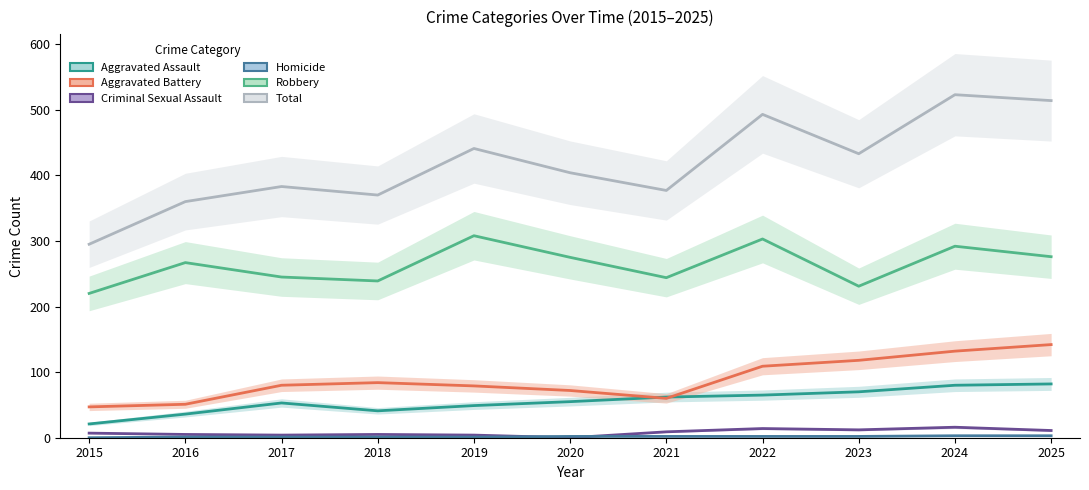

What is the difference between the Criminal Sexual Assault values at 2023 and 2022?

2